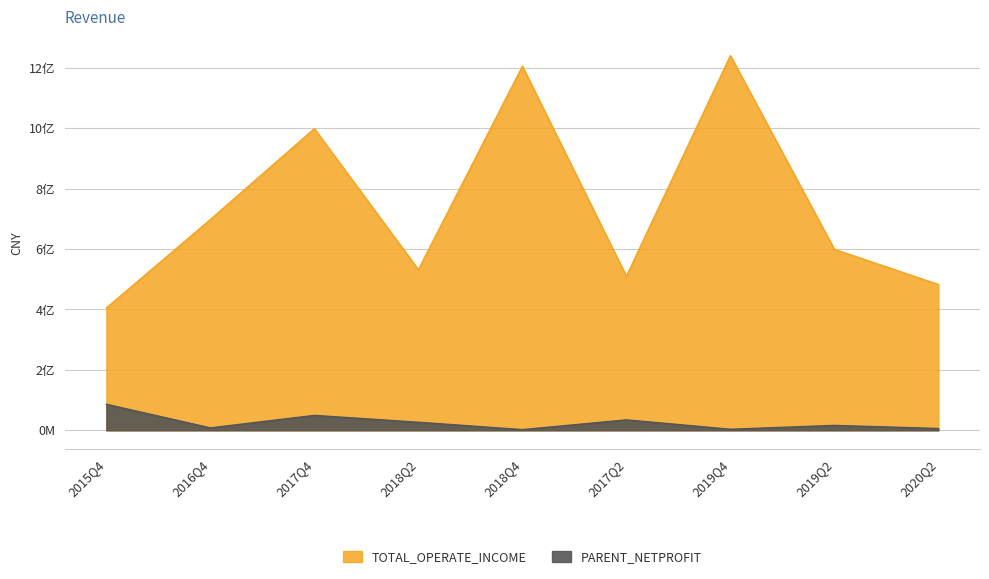

At which category is the sum across all series the highest?

2019Q4